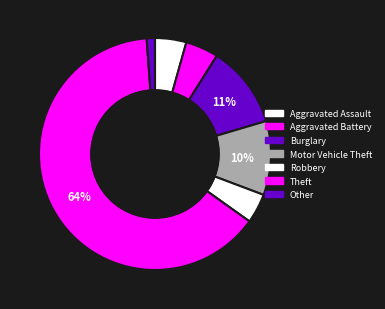

Which slice represents more than half of the pie?

Theft